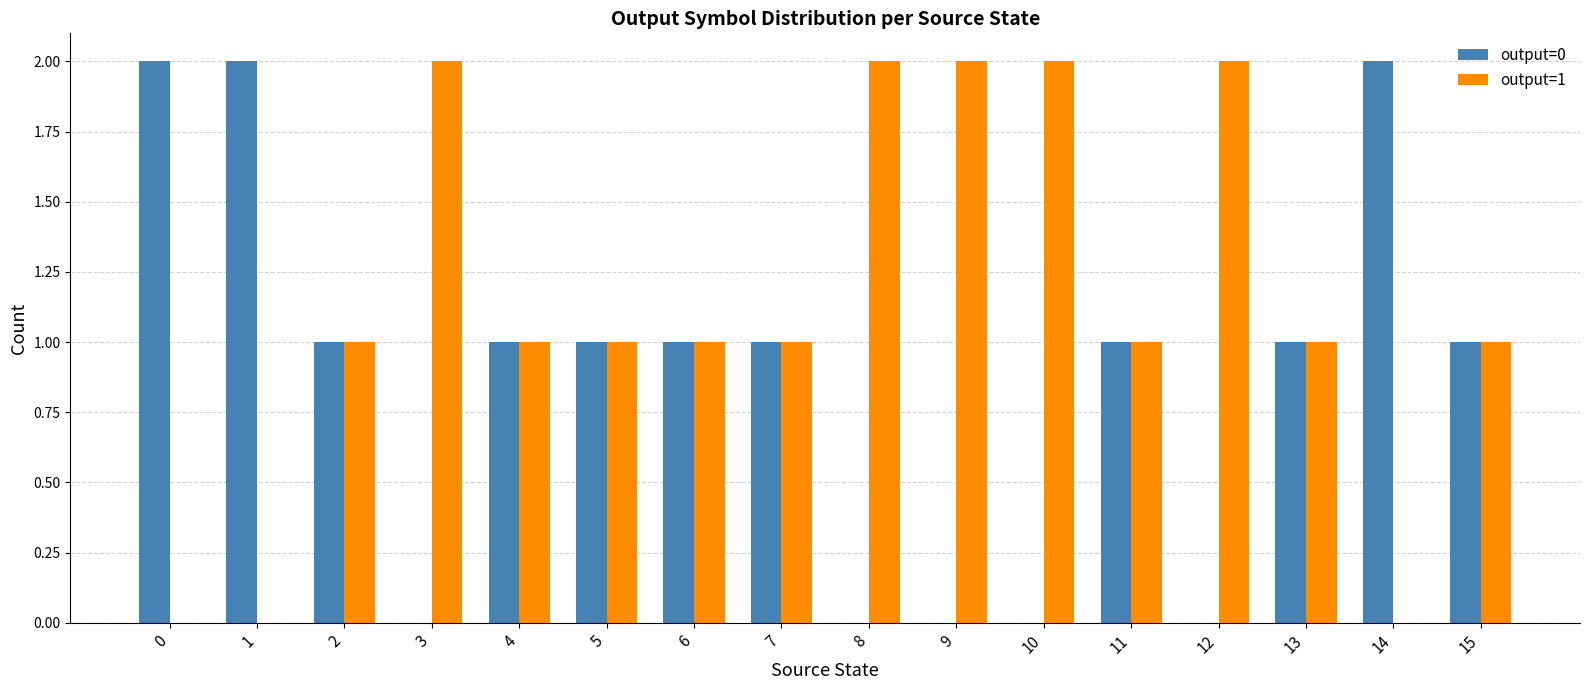

Is the value of output=1 at 1 greater than the value of output=0 at 1?

No